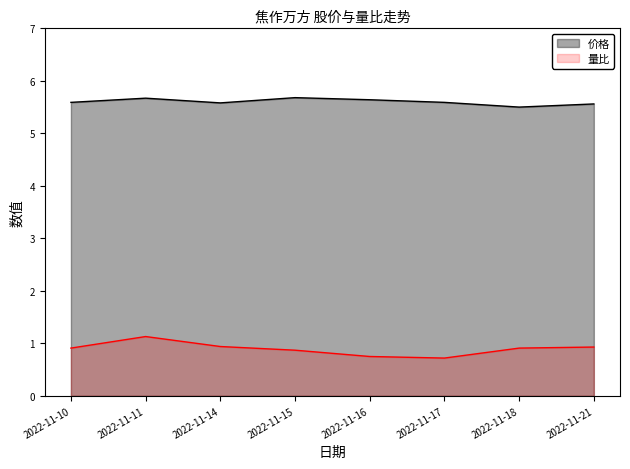

True or false: 量比 and 价格 intersect in this chart.

False